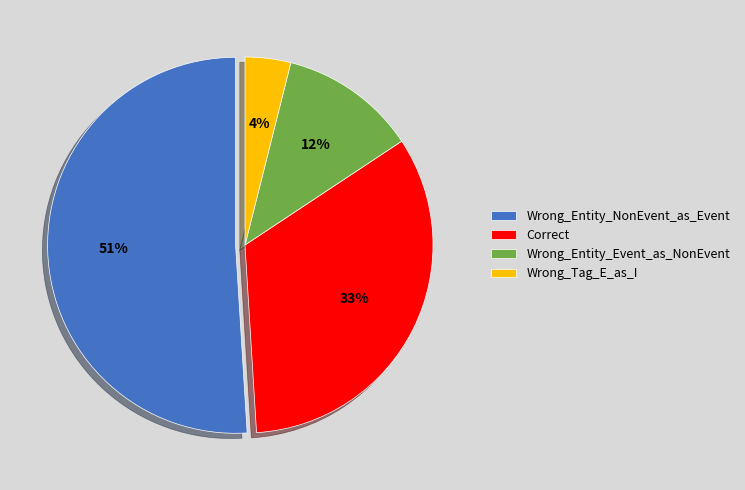

What is the largest slice in the pie chart?

Wrong_Entity_NonEvent_as_Event